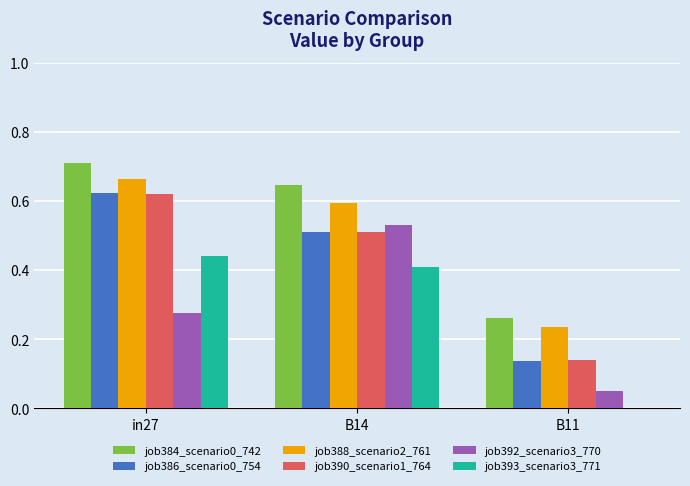

Which series changed the most between in27 and B14?

job392_scenario3_770